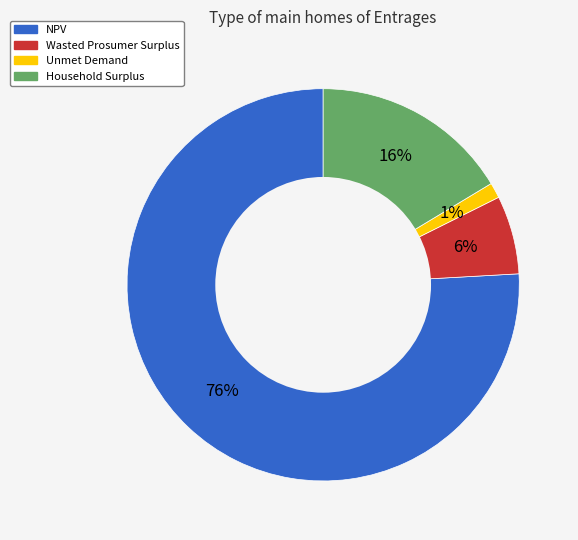

To the nearest percent, what is the average slice percentage?

25%